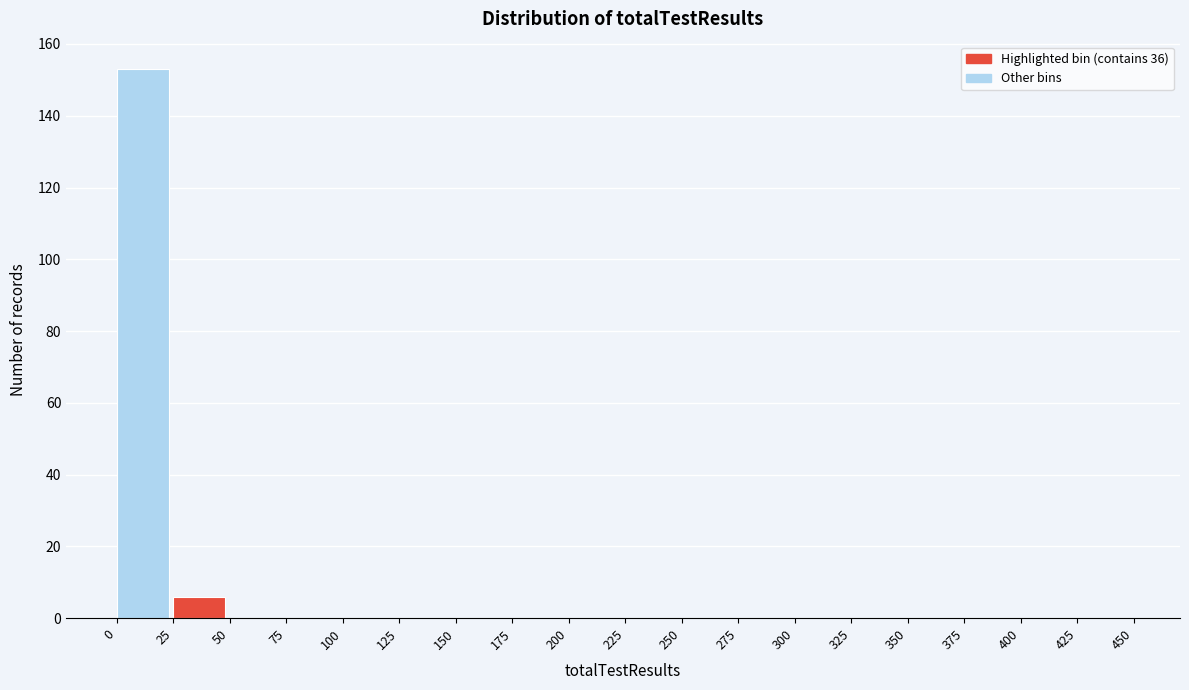

Over which range of the x-axis is the bar tallest?

0 to 25